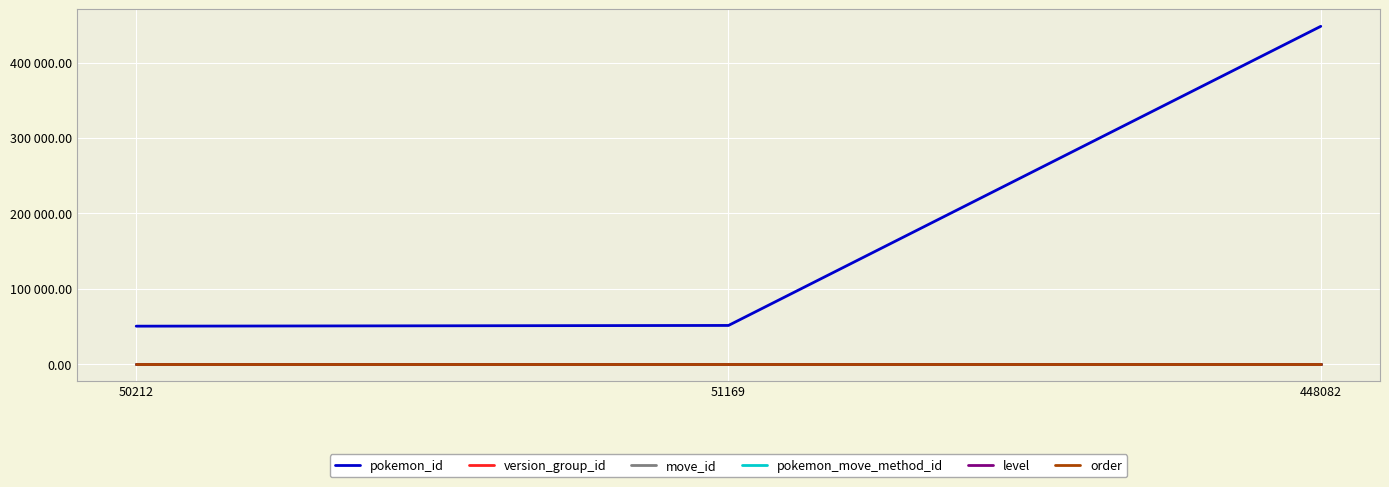

What is the average value of the move_id series?

134